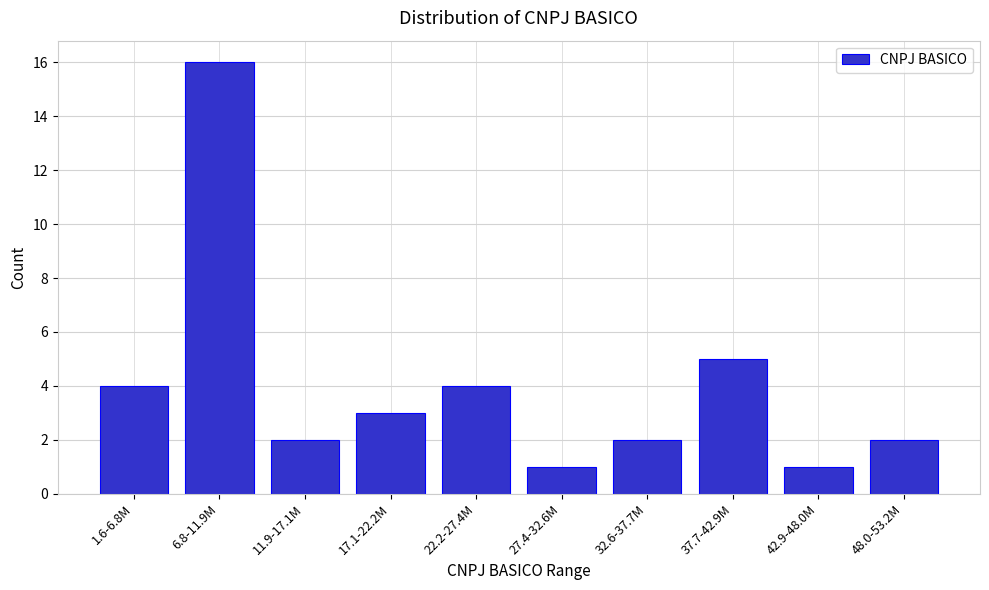

Reading left to right, extract all data points from this chart.

4	16	2	3	4	1	2	5	1	2